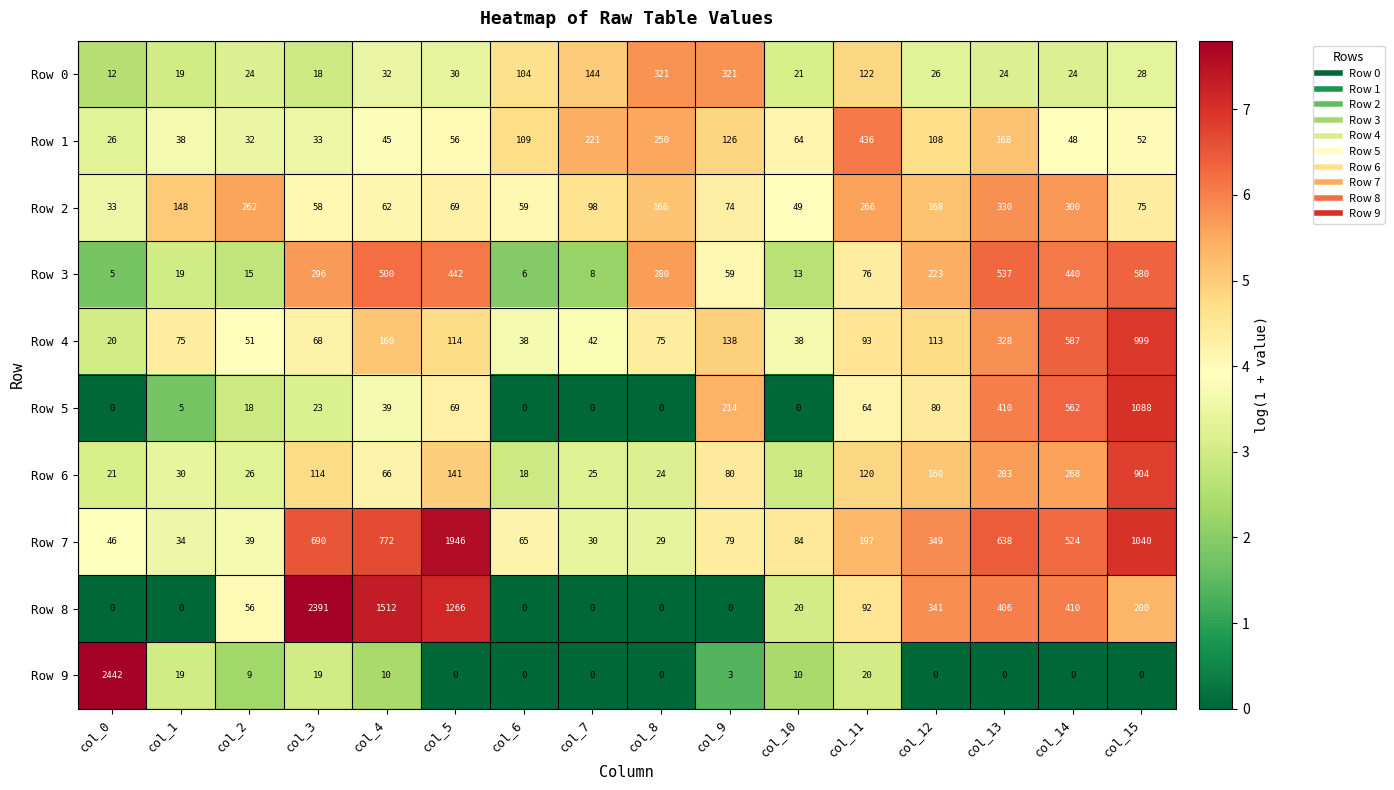

List the series in order of their peak value, lowest first.

Row 0, Row 2, Row 1, Row 3, Row 6, Row 4, Row 5, Row 7, Row 8, Row 9